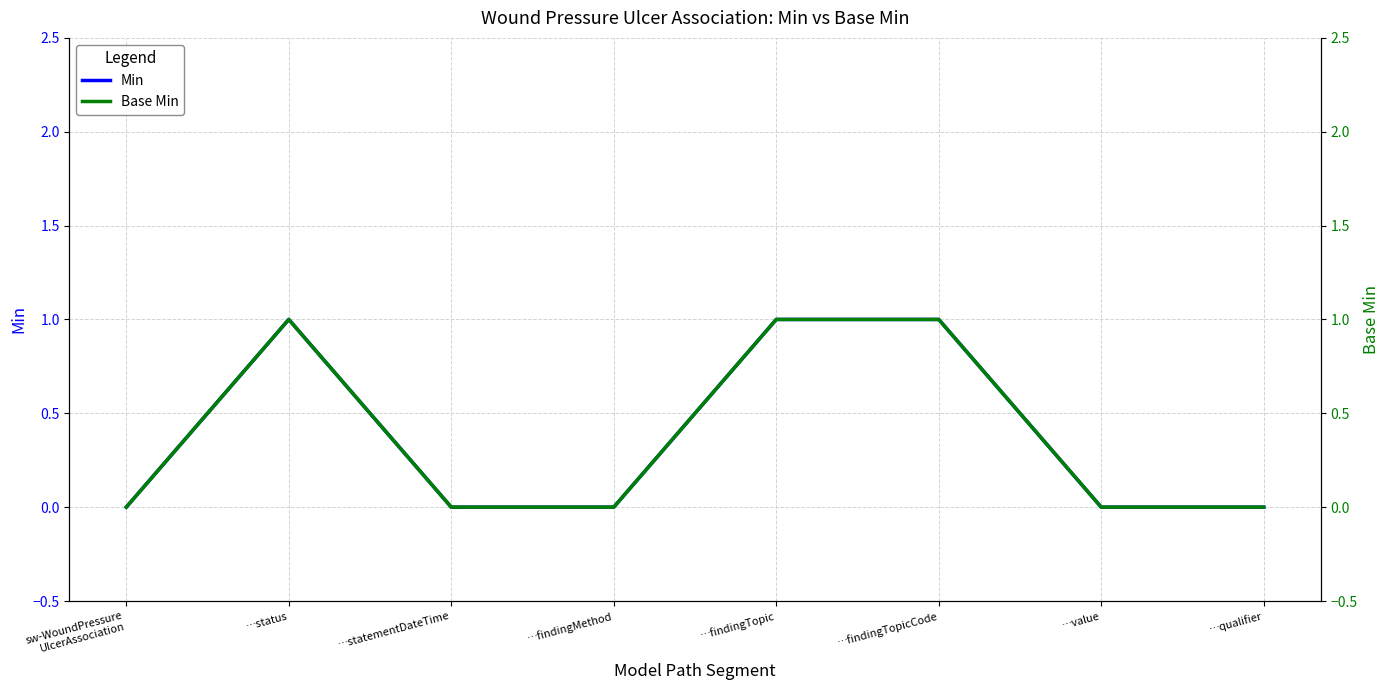

At how many categories does at least one series exceed 0?

3